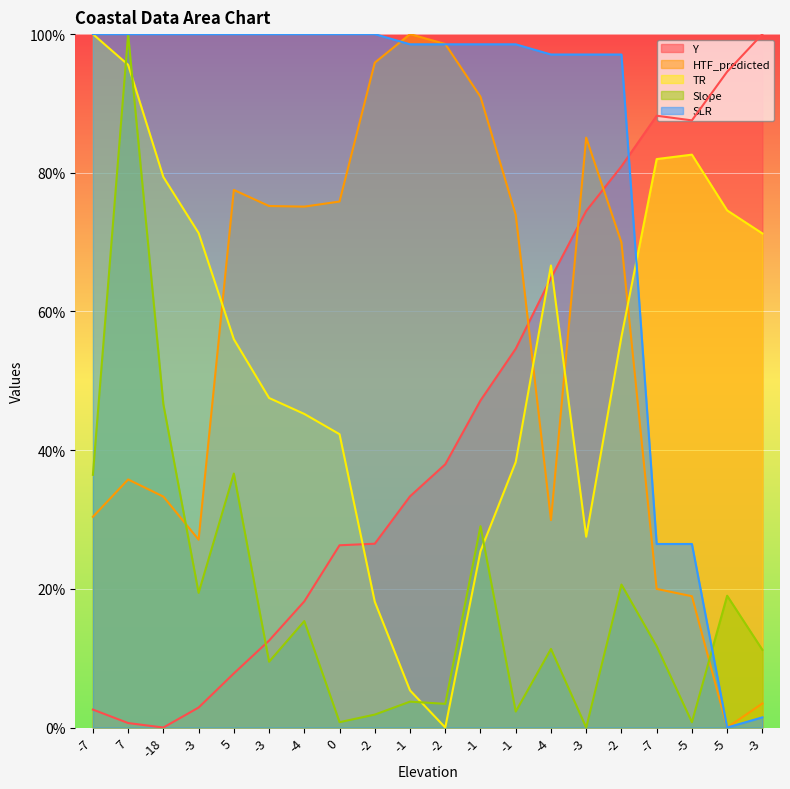

How many lines are shown in the chart?

5